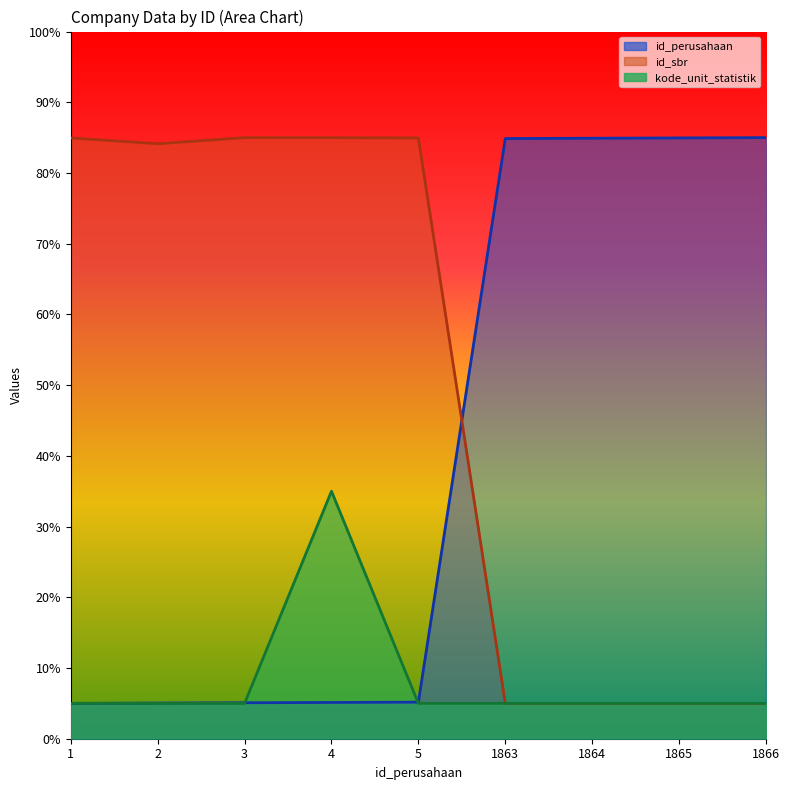

The kode_unit_statistik series shows 6.7 at 1865. True or false?

False